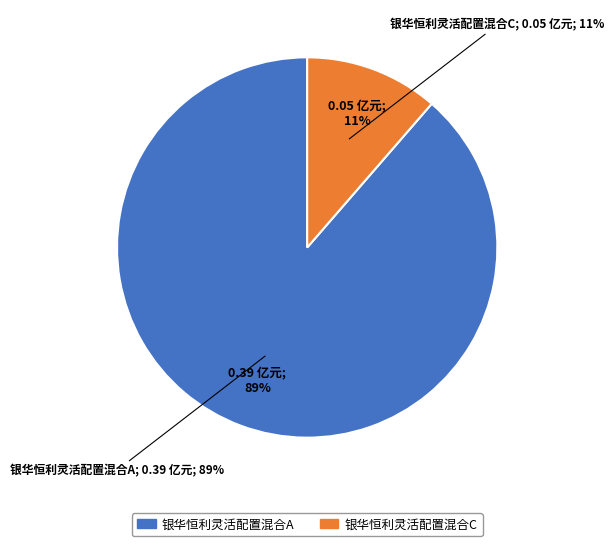

Count the number of slices in the pie.

2